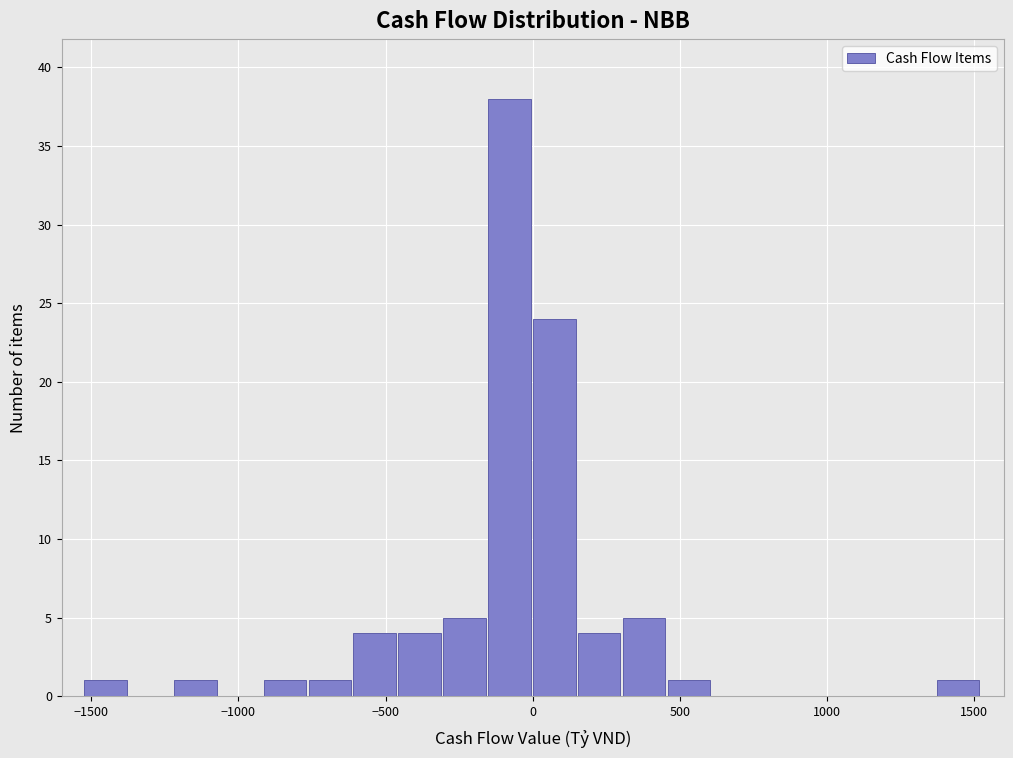

Around what value on the x-axis is the tallest bar? Give the approximate position of its centre, as read against the axis.

-100